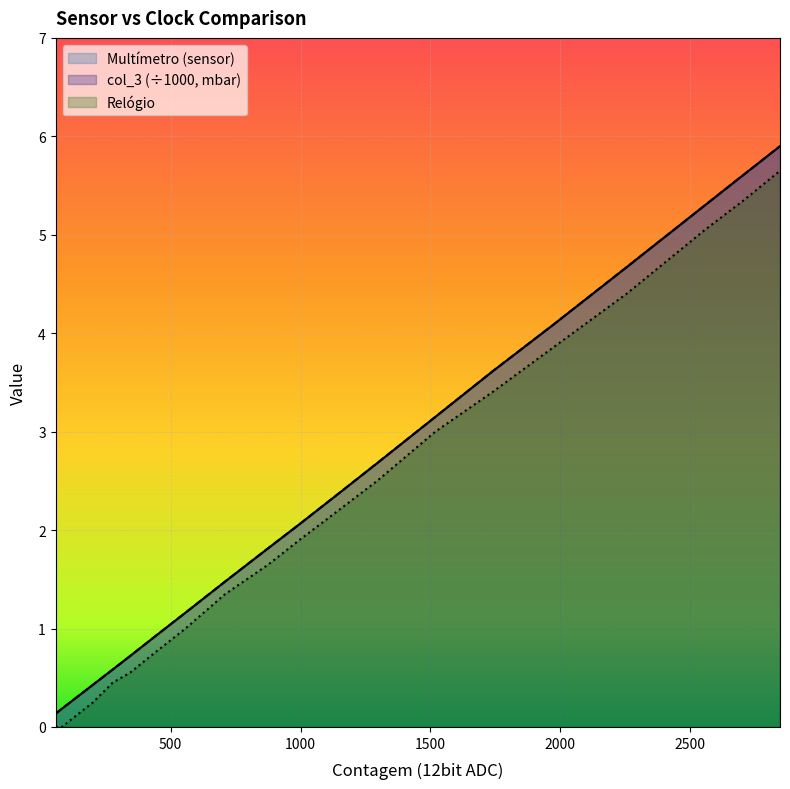

Reading left to right, transcribe all the data shown in this chart.

Multímetro (sensor): 0.1	0.2	0.4	0.6	0.7	0.9	1.2	1.5	1.8	2.1	2.4	2.7	3.1	3.6	4.1	4.7	5.3	5.6	5.9
col_3: 0.1	0.2	0.4	0.6	0.7	0.9	1.2	1.5	1.8	2.1	2.4	2.7	3.1	3.6	4.1	4.7	5.3	5.6	5.9
Relógio: 0.0	0.0	0.2	0.5	0.6	0.8	1.0	1.4	1.6	1.9	2.2	2.5	3.0	3.4	3.9	4.4	5.0	5.3	5.7